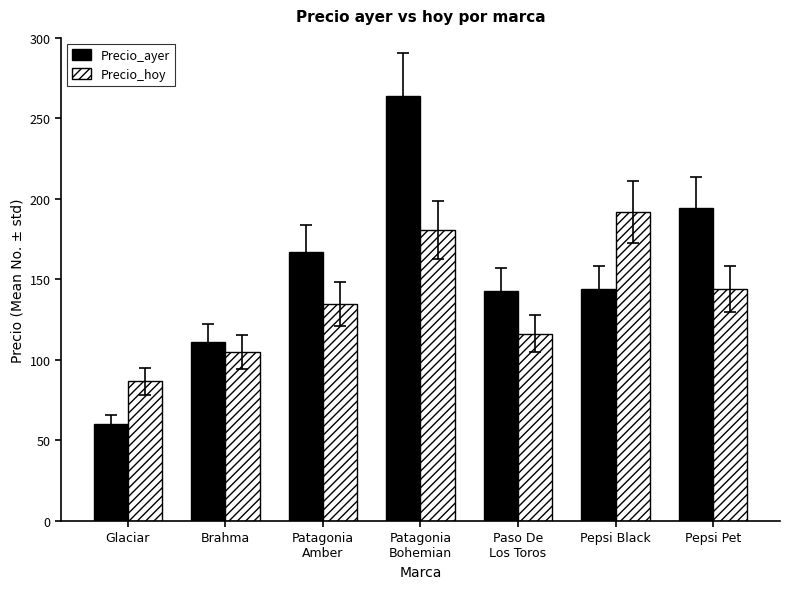

What is the difference between the maximum and minimum values in the Precio_hoy series?

105.4